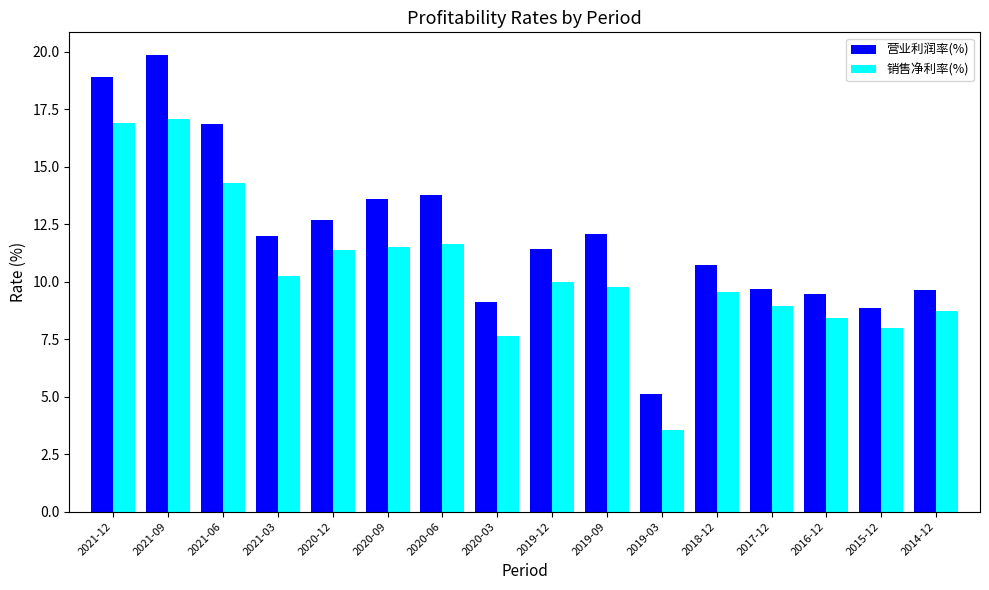

What is the lowest value of the 销售净利率(%) series?

3.5